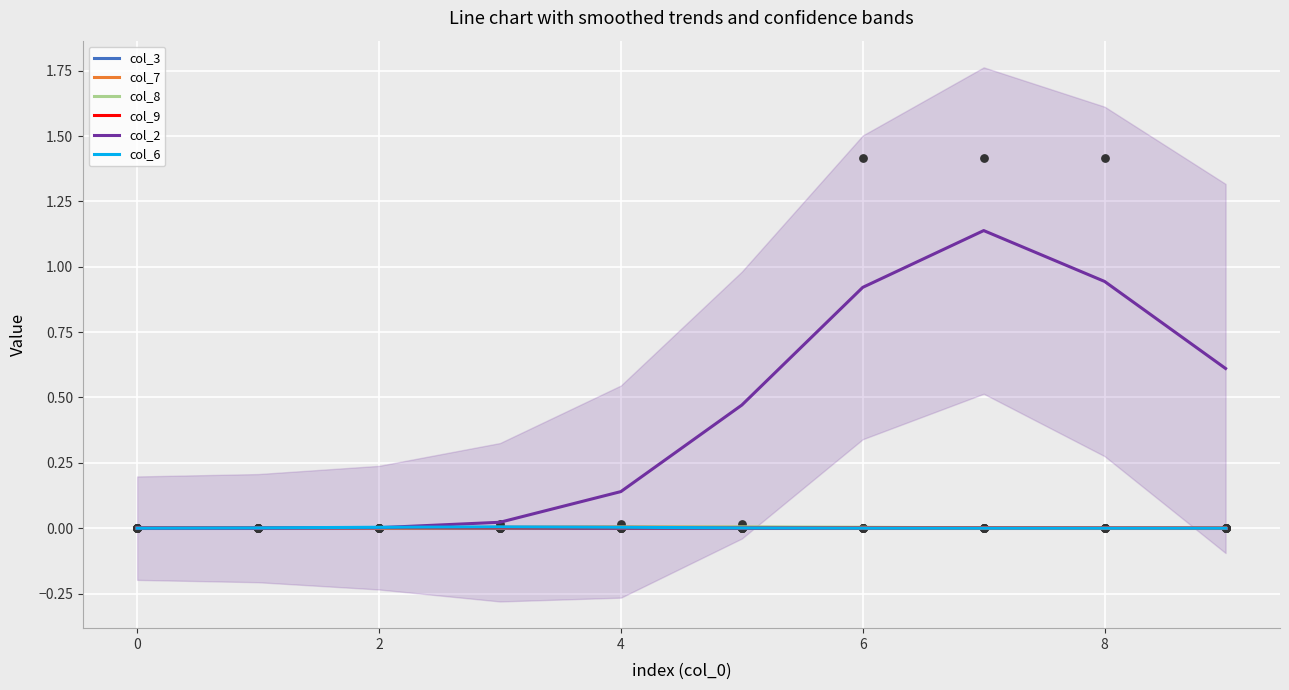

What are all the series names shown in the legend?

col_3, col_7, col_8, col_9, col_2, col_6